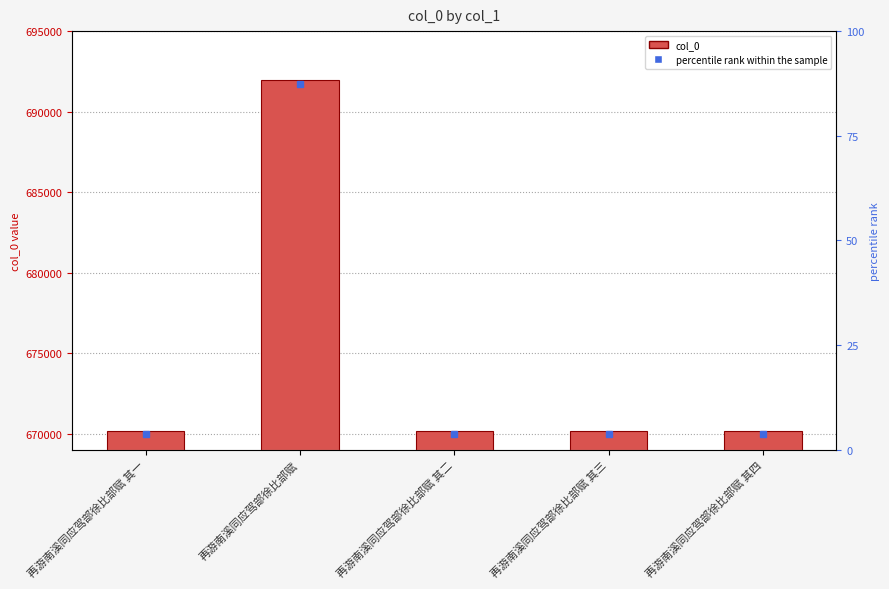

Which has a higher value, 再游南溪同应驾部徐比部赋 其二 or 再游南溪同应驾部徐比部赋 其三?

再游南溪同应驾部徐比部赋 其三